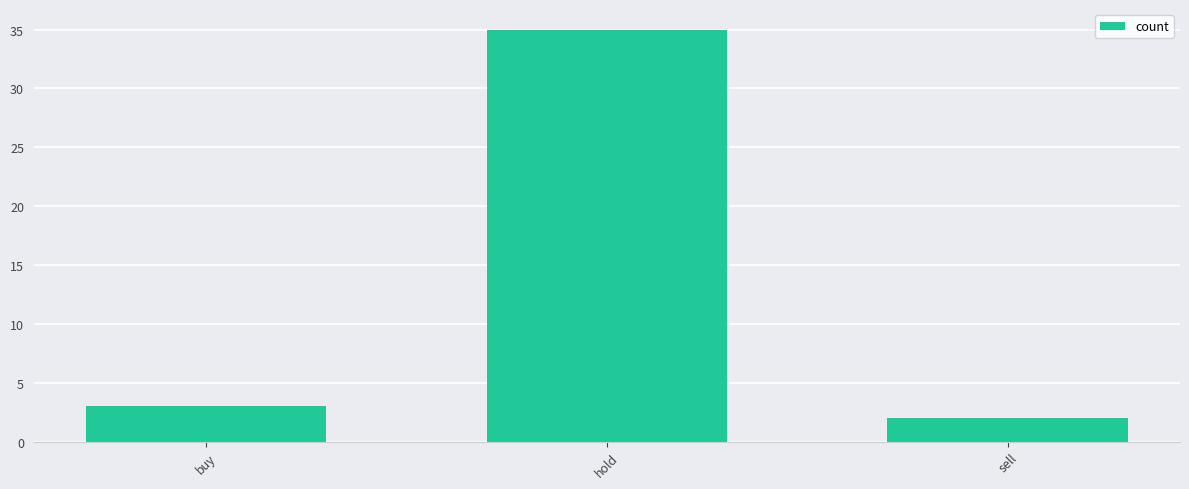

The chart shows a value of 1 at buy. True or false?

False